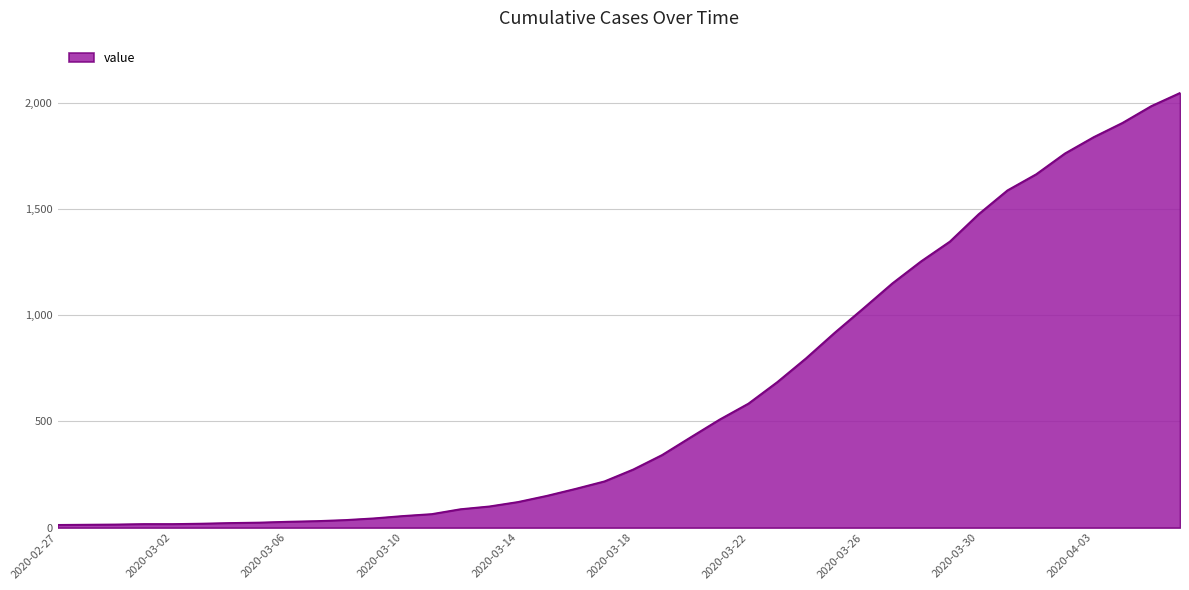

What is the difference between the maximum and minimum values?

2034